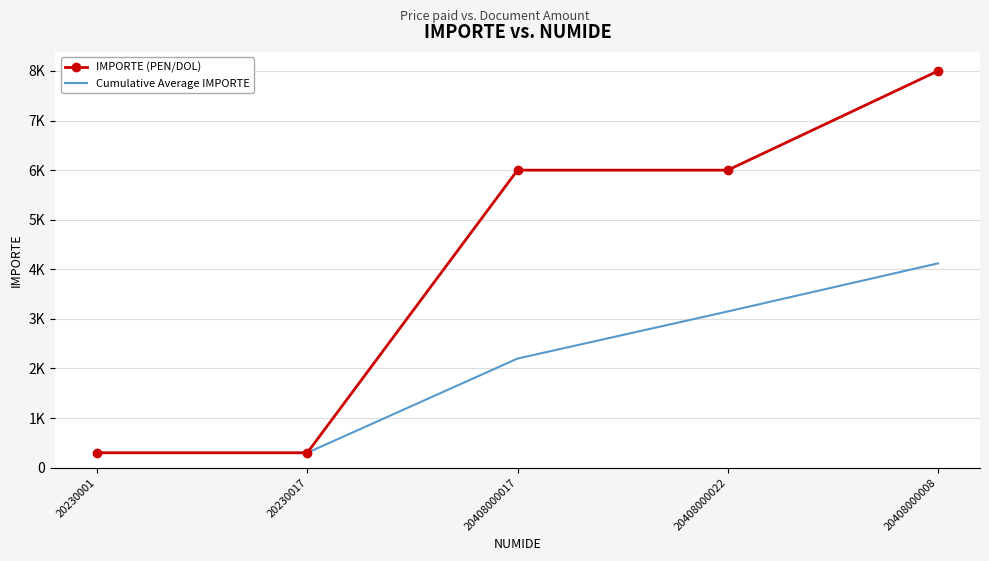

What is the value of the Cumulative Average IMPORTE point at the 2nd from the left?

300